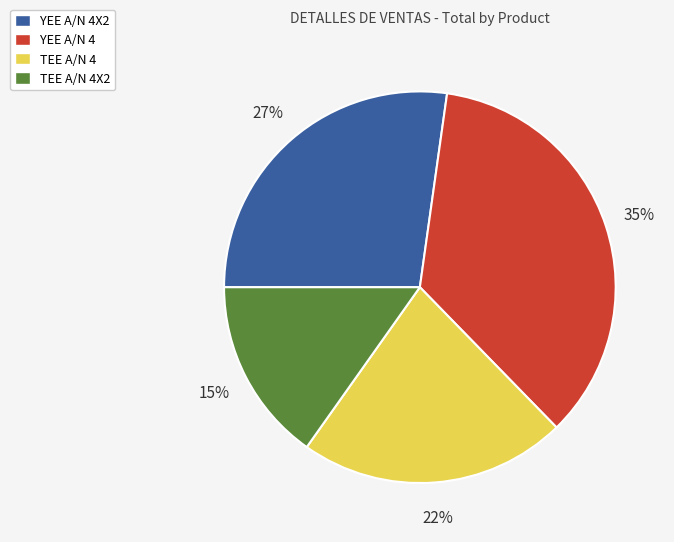

What is the largest slice in the pie chart?

YEE A/N 4